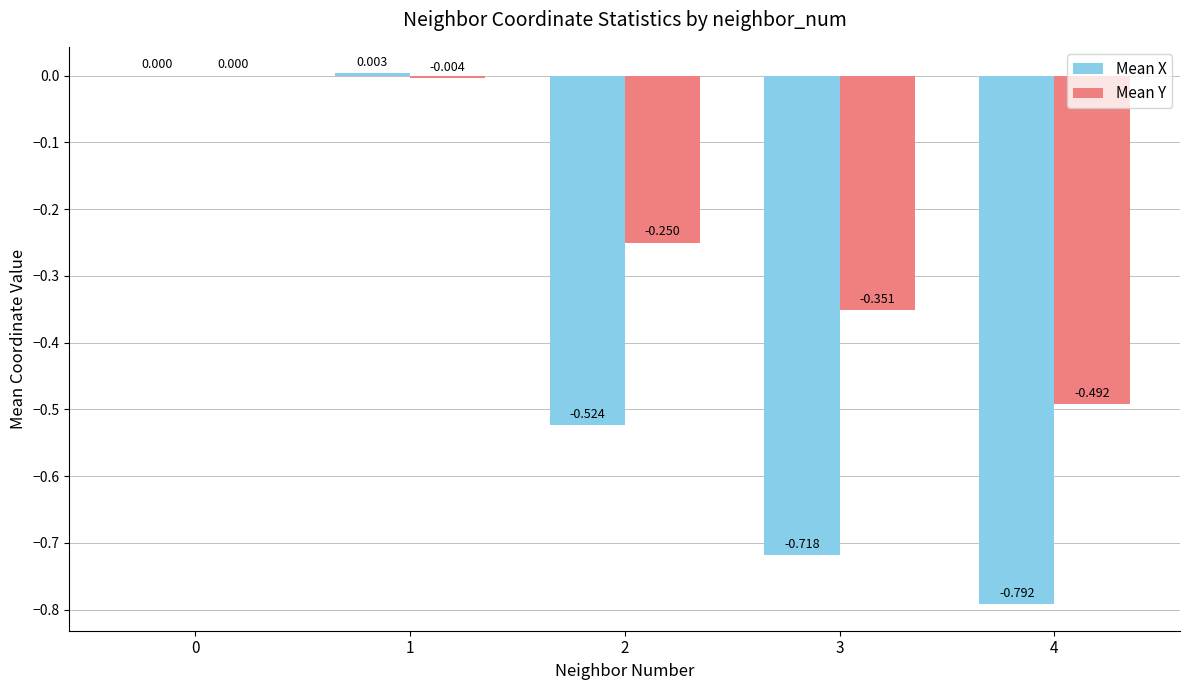

Between 1 and 4, which series saw the biggest shift?

Mean X